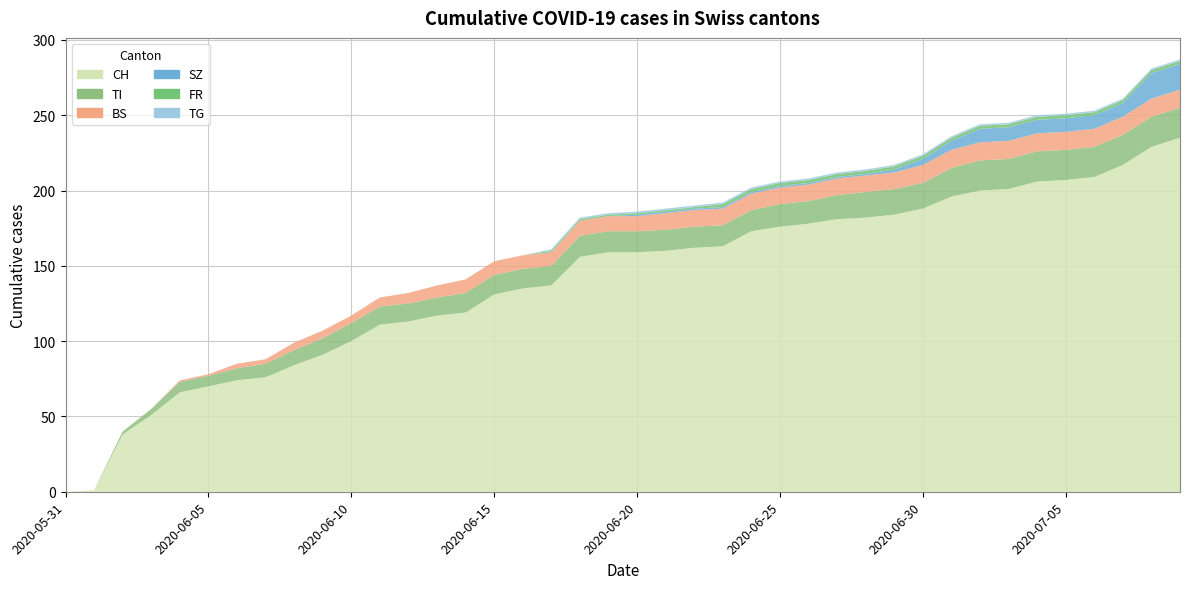

Reading left to right, transcribe all the data shown in this chart.

CH: 2020-05-31=0	2020-06-01=1	2020-06-02=38	2020-06-03=51	2020-06-04=66	2020-06-05=70	2020-06-06=74	2020-06-07=76	2020-06-08=84	2020-06-09=91	2020-06-10=100	2020-06-11=111	2020-06-12=113	2020-06-13=117	2020-06-14=119	2020-06-15=131	2020-06-16=135	2020-06-17=137	2020-06-18=156	2020-06-19=159	2020-06-20=159	2020-06-21=160	2020-06-22=162	2020-06-23=163	2020-06-24=173	2020-06-25=176	2020-06-26=178	2020-06-27=181	2020-06-28=182	2020-06-29=184	2020-06-30=188	2020-07-01=196	2020-07-02=200	2020-07-03=201	2020-07-04=206	2020-07-05=207	2020-07-06=209	2020-07-07=217	2020-07-08=229	2020-07-09=235
TI: 2020-05-31=0	2020-06-01=0	2020-06-02=2	2020-06-03=4	2020-06-04=7	2020-06-05=7	2020-06-06=8	2020-06-07=9	2020-06-08=10	2020-06-09=11	2020-06-10=12	2020-06-11=12	2020-06-12=12	2020-06-13=12	2020-06-14=13	2020-06-15=13	2020-06-16=13	2020-06-17=13	2020-06-18=14	2020-06-19=14	2020-06-20=14	2020-06-21=14	2020-06-22=14	2020-06-23=14	2020-06-24=14	2020-06-25=15	2020-06-26=15	2020-06-27=16	2020-06-28=17	2020-06-29=17	2020-06-30=17	2020-07-01=19	2020-07-02=20	2020-07-03=20	2020-07-04=20	2020-07-05=20	2020-07-06=20	2020-07-07=20	2020-07-08=20	2020-07-09=20
BS: 2020-05-31=0	2020-06-01=0	2020-06-02=0	2020-06-03=0	2020-06-04=1	2020-06-05=1	2020-06-06=3	2020-06-07=3	2020-06-08=5	2020-06-09=5	2020-06-10=5	2020-06-11=6	2020-06-12=7	2020-06-13=8	2020-06-14=9	2020-06-15=9	2020-06-16=9	2020-06-17=9	2020-06-18=10	2020-06-19=10	2020-06-20=10	2020-06-21=11	2020-06-22=11	2020-06-23=11	2020-06-24=11	2020-06-25=11	2020-06-26=11	2020-06-27=11	2020-06-28=11	2020-06-29=11	2020-06-30=12	2020-07-01=12	2020-07-02=12	2020-07-03=12	2020-07-04=12	2020-07-05=12	2020-07-06=12	2020-07-07=12	2020-07-08=12	2020-07-09=12
SZ: 2020-05-31=0	2020-06-01=0	2020-06-02=0	2020-06-03=0	2020-06-04=0	2020-06-05=0	2020-06-06=0	2020-06-07=0	2020-06-08=0	2020-06-09=0	2020-06-10=0	2020-06-11=0	2020-06-12=0	2020-06-13=0	2020-06-14=0	2020-06-15=0	2020-06-16=0	2020-06-17=0	2020-06-18=0	2020-06-19=0	2020-06-20=1	2020-06-21=1	2020-06-22=1	2020-06-23=1	2020-06-24=1	2020-06-25=1	2020-06-26=1	2020-06-27=1	2020-06-28=1	2020-06-29=2	2020-06-30=4	2020-07-01=6	2020-07-02=9	2020-07-03=9	2020-07-04=9	2020-07-05=9	2020-07-06=9	2020-07-07=9	2020-07-08=17	2020-07-09=17
FR: 2020-05-31=0	2020-06-01=0	2020-06-02=0	2020-06-03=0	2020-06-04=0	2020-06-05=0	2020-06-06=0	2020-06-07=0	2020-06-08=0	2020-06-09=0	2020-06-10=0	2020-06-11=0	2020-06-12=0	2020-06-13=0	2020-06-14=0	2020-06-15=0	2020-06-16=0	2020-06-17=1	2020-06-18=1	2020-06-19=1	2020-06-20=1	2020-06-21=1	2020-06-22=1	2020-06-23=2	2020-06-24=2	2020-06-25=2	2020-06-26=2	2020-06-27=2	2020-06-28=2	2020-06-29=2	2020-06-30=2	2020-07-01=2	2020-07-02=2	2020-07-03=2	2020-07-04=2	2020-07-05=2	2020-07-06=2	2020-07-07=2	2020-07-08=2	2020-07-09=2
TG: 2020-05-31=0	2020-06-01=0	2020-06-02=0	2020-06-03=0	2020-06-04=0	2020-06-05=0	2020-06-06=0	2020-06-07=0	2020-06-08=0	2020-06-09=0	2020-06-10=0	2020-06-11=0	2020-06-12=0	2020-06-13=0	2020-06-14=0	2020-06-15=0	2020-06-16=0	2020-06-17=1	2020-06-18=1	2020-06-19=1	2020-06-20=1	2020-06-21=1	2020-06-22=1	2020-06-23=1	2020-06-24=1	2020-06-25=1	2020-06-26=1	2020-06-27=1	2020-06-28=1	2020-06-29=1	2020-06-30=1	2020-07-01=1	2020-07-02=1	2020-07-03=1	2020-07-04=1	2020-07-05=1	2020-07-06=1	2020-07-07=1	2020-07-08=1	2020-07-09=1